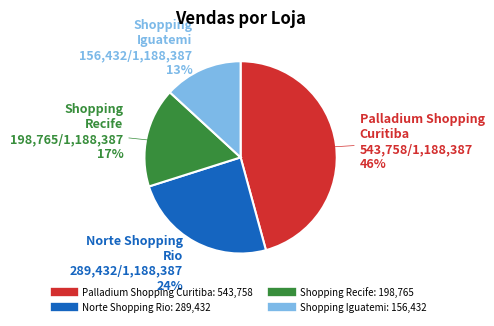

To the nearest percent, what is the average slice percentage?

25%